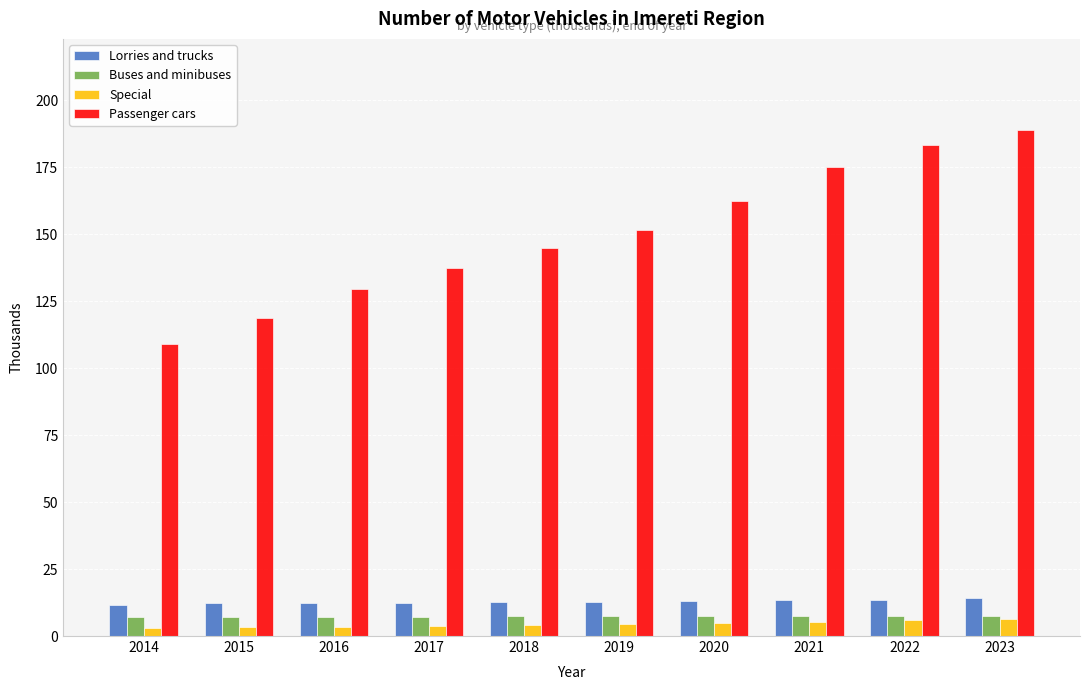

What is the minimum value for Passenger cars?

109.0